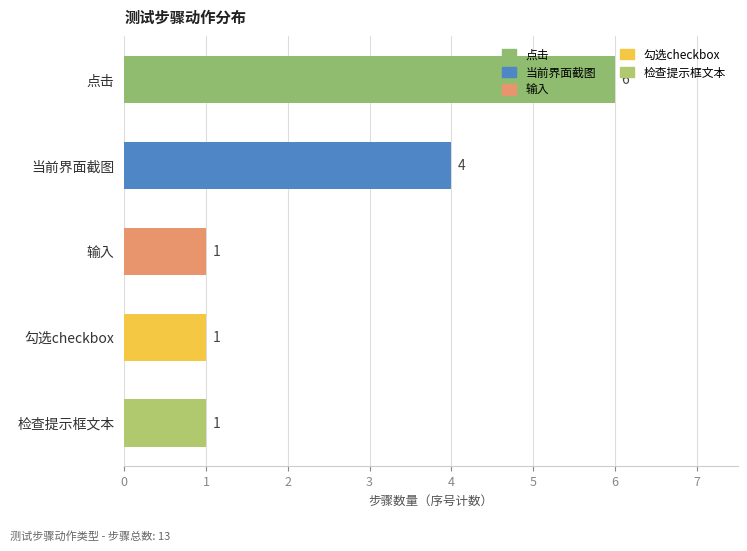

What is the sum of all values?

13